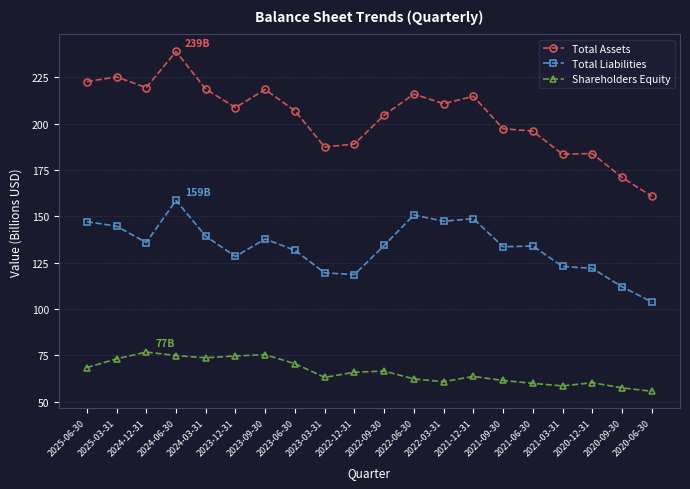

Which series changed the most between 2025-03-31 and 2023-06-30?

Total Assets